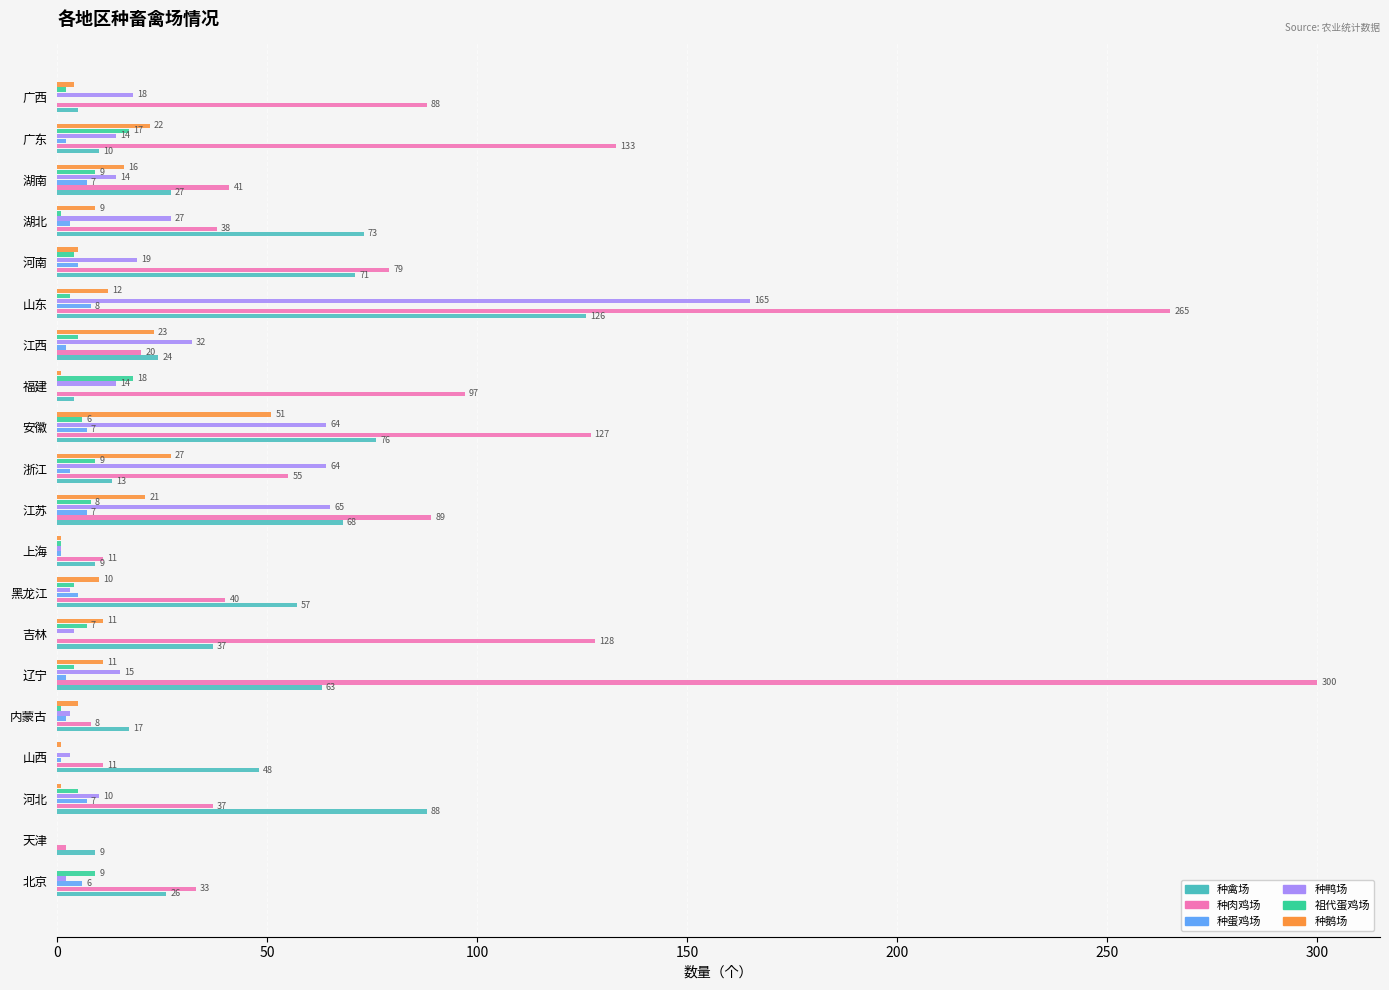

What is the maximum value shown in the chart?

300